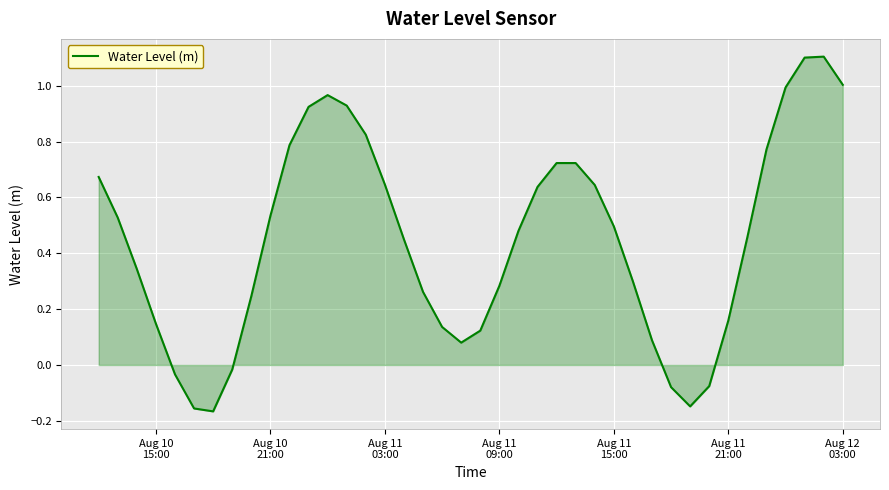

What is the maximum value shown in the chart?

1.1